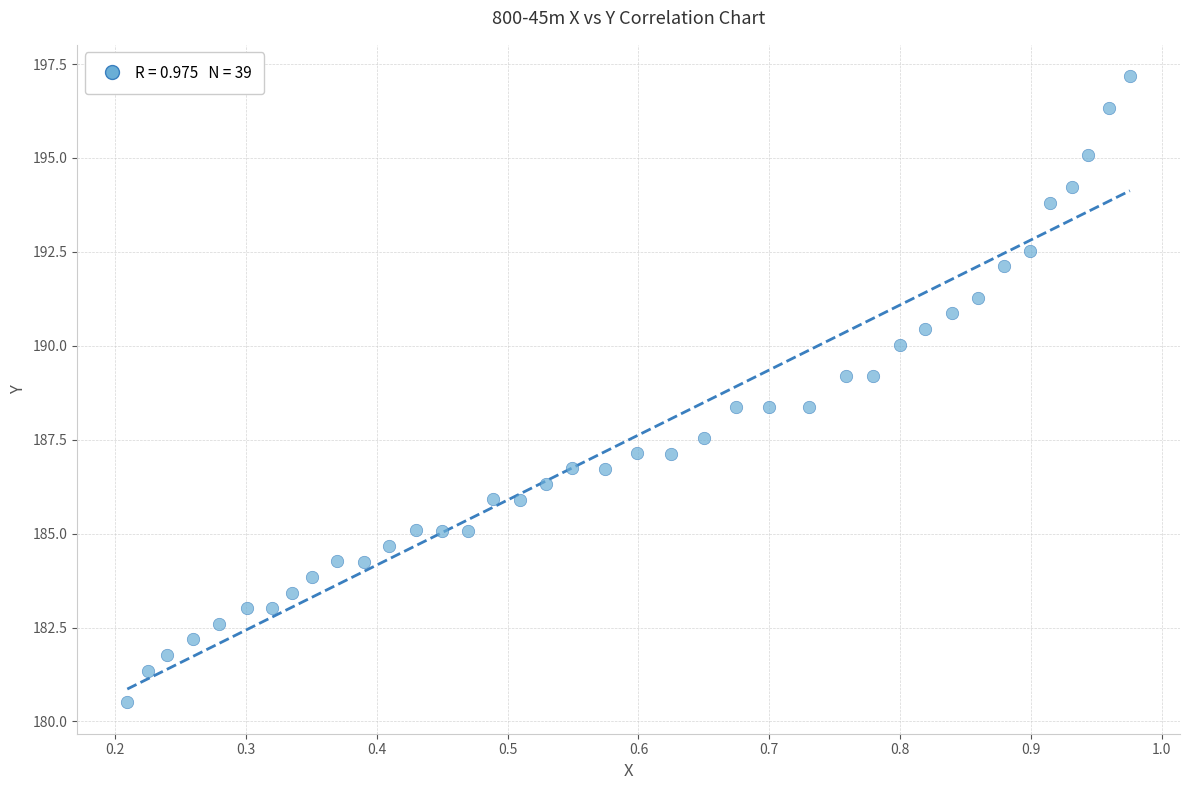

What is the range of X values (max minus min)?

0.8